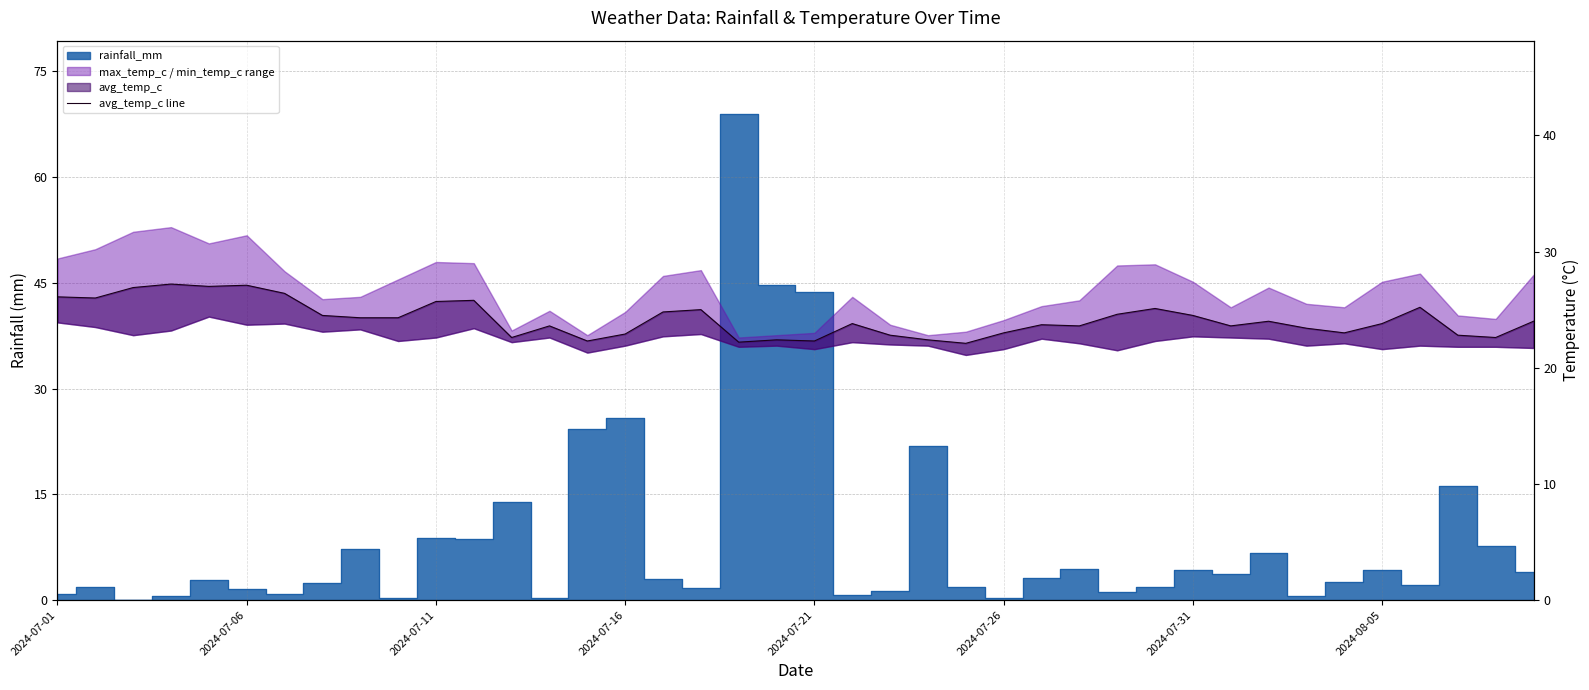

How many interior local valleys (lower than both neighbors) does the data have?

11